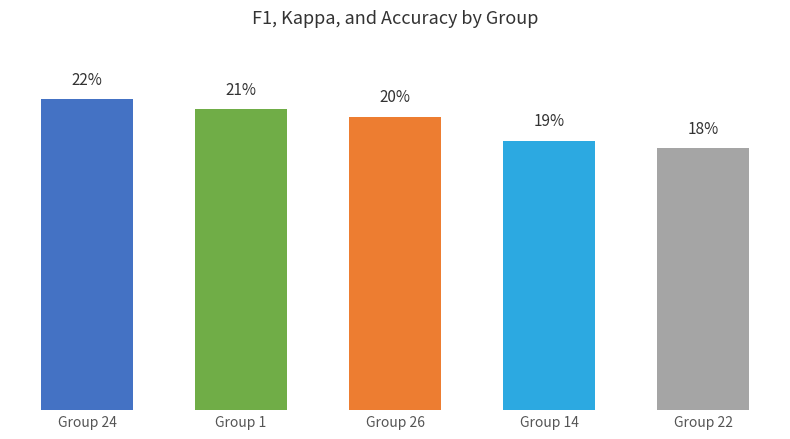

Which category has the highest value across all series?

Group 24